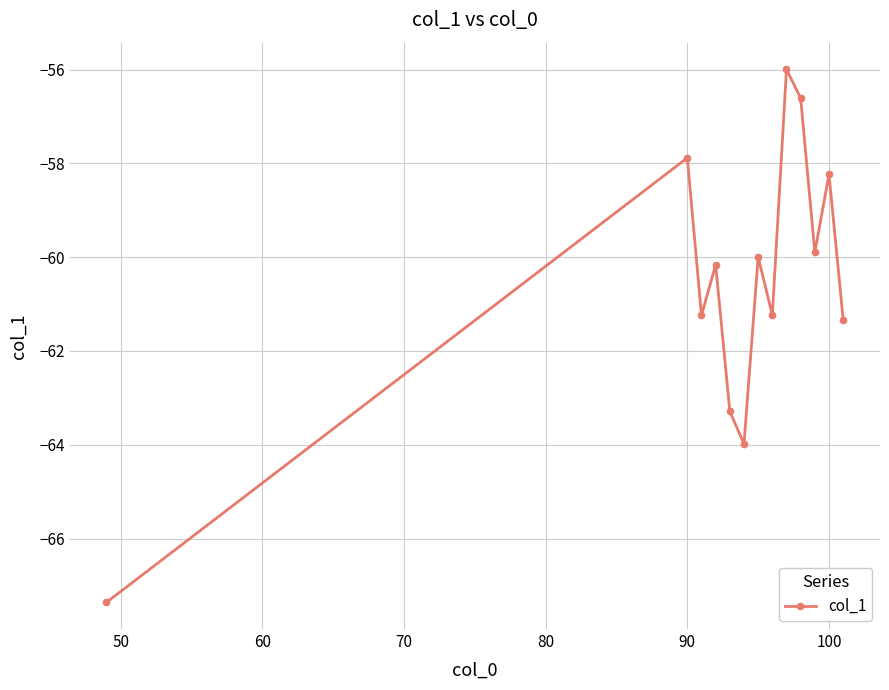

What is the maximum value shown in the chart?

-56.0